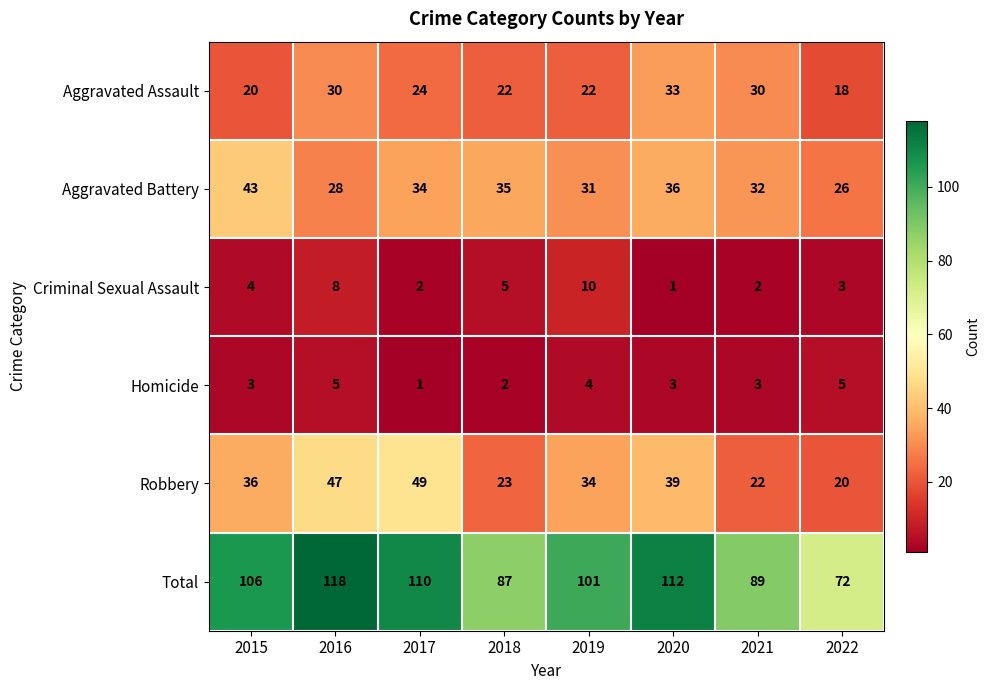

At which category does the chart reach its peak across all series?

2016